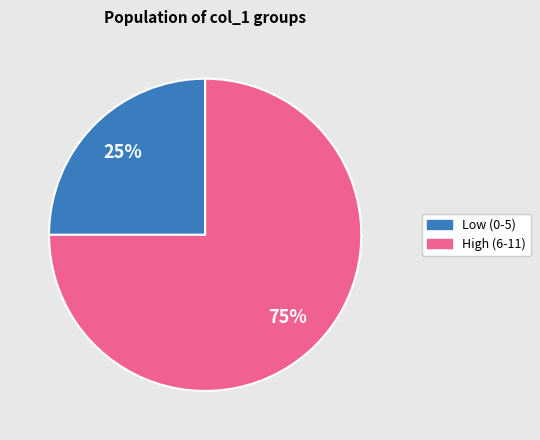

To the nearest percent, what is the average slice percentage?

50%